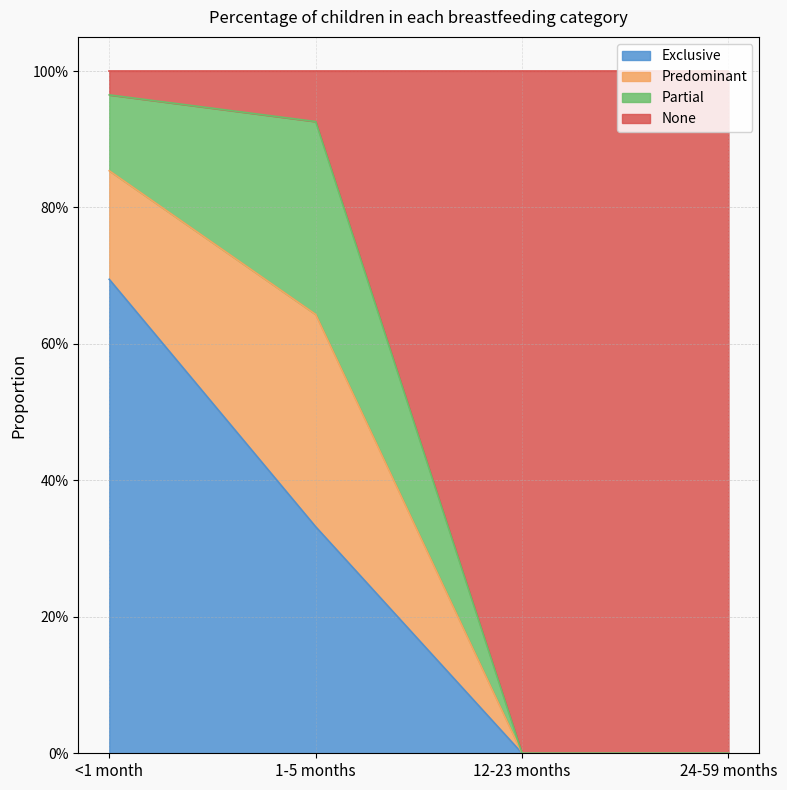

Count the Exclusive values in the range 0 to 1.

4